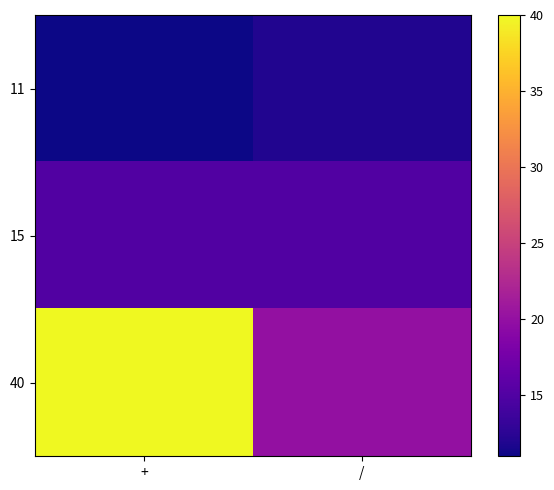

What is the lowest value of the 15 series?

15